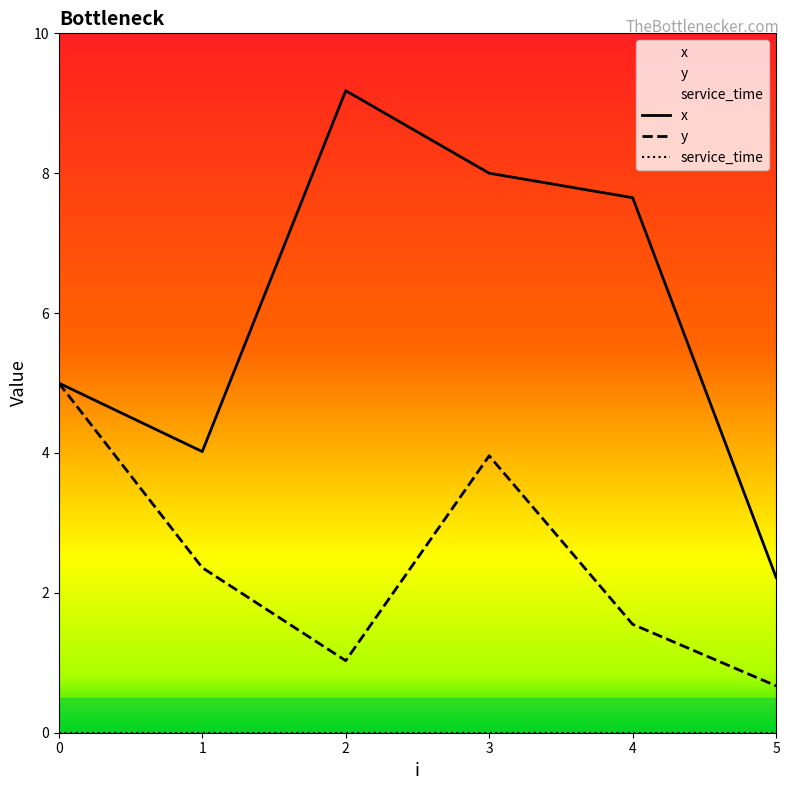

How many interior local peaks does the y series have?

1